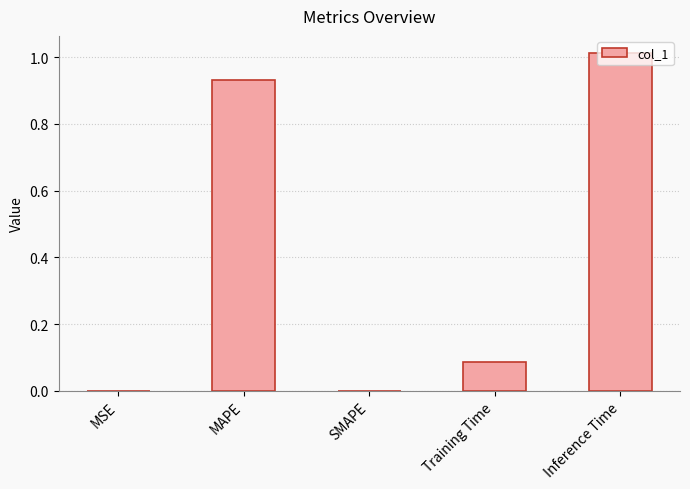

True or false: the data shows 0.7 at Inference Time.

False